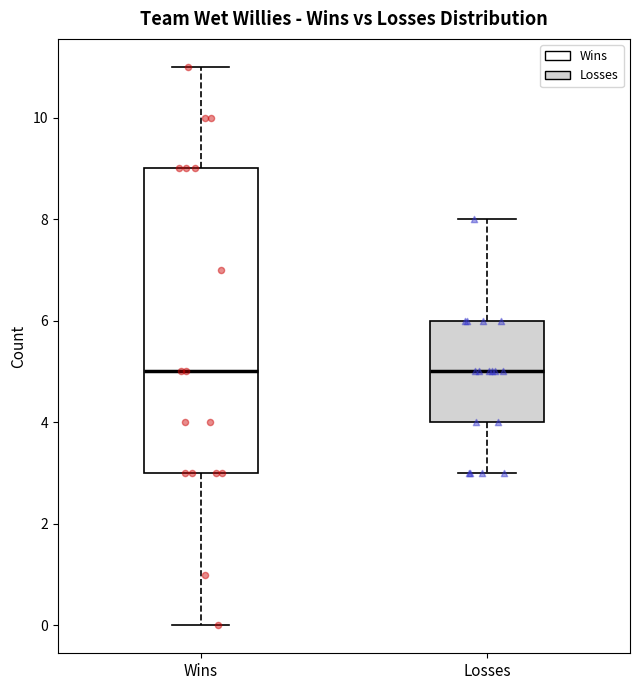

Reading left to right, read every box against the y-axis: the position of its median line, the range the box covers, and the ends of its whiskers. The values are not printed on the chart, so give them approximately, as read against the axis.

Wins: median 5, box 3 to 9, whiskers 0 to 11
Losses: median 5, box 4 to 6, whiskers 3 to 8